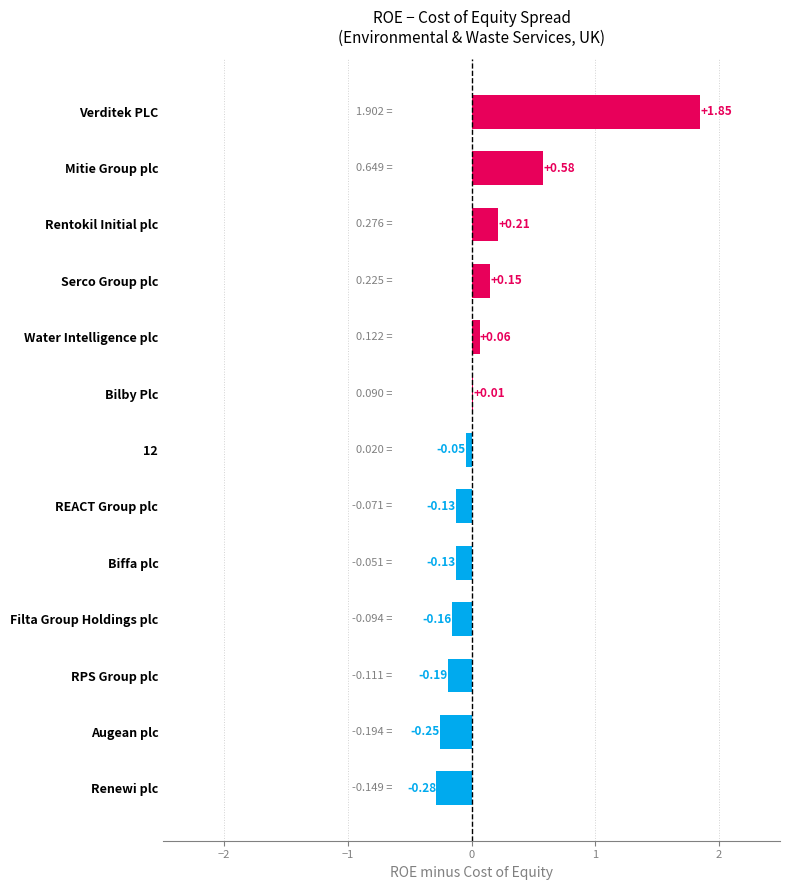

Which category has the highest value across all series?

Verditek PLC